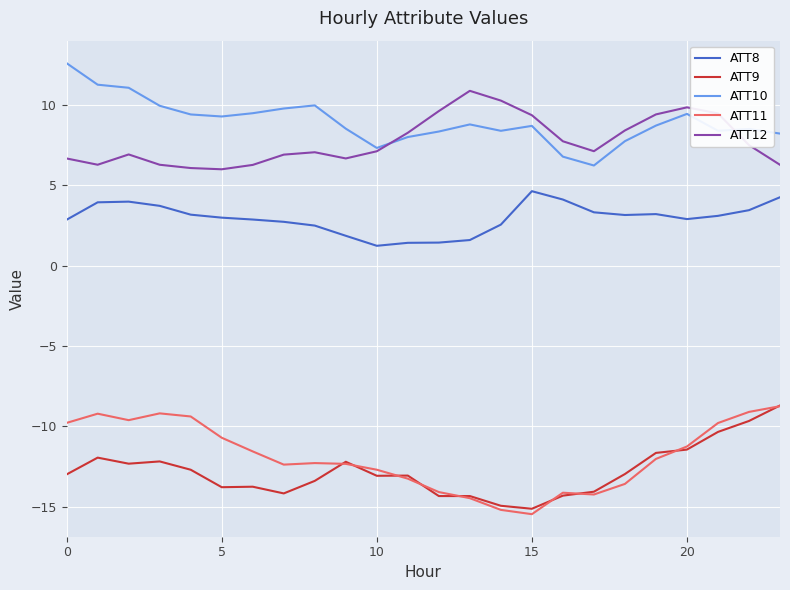

True or false: ATT10 and ATT11 cross at least once.

False